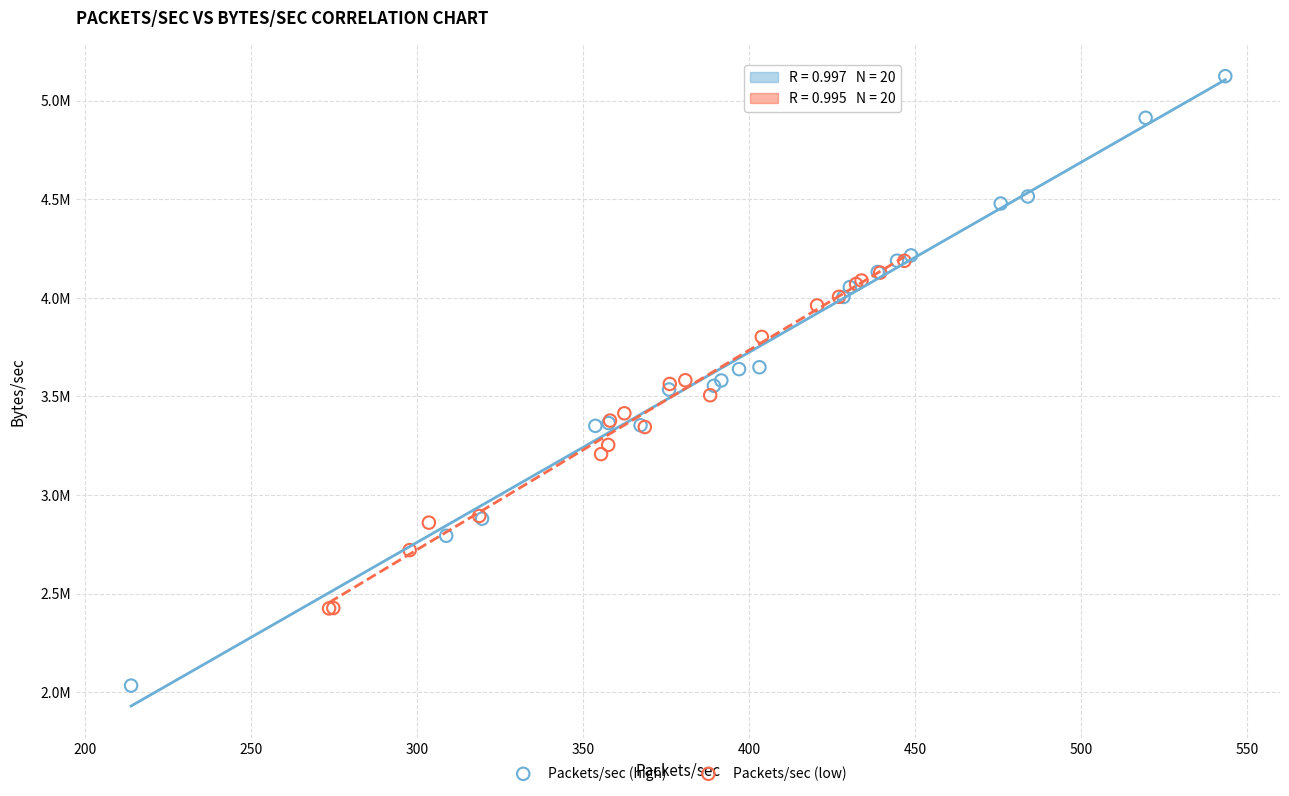

Which series contains the lowest Y value?

Packets/sec (high)